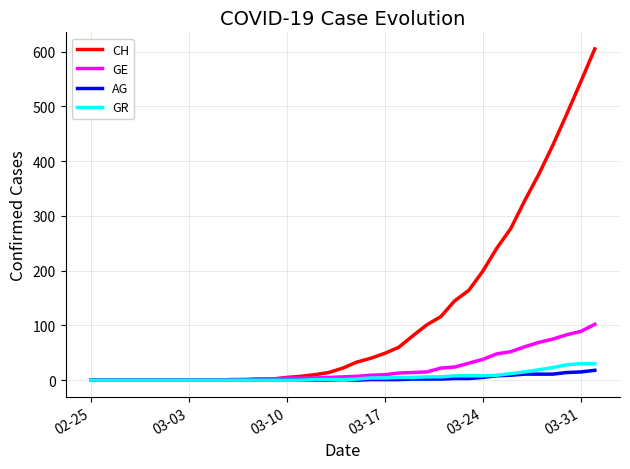

Which series has the largest total across all categories?

CH